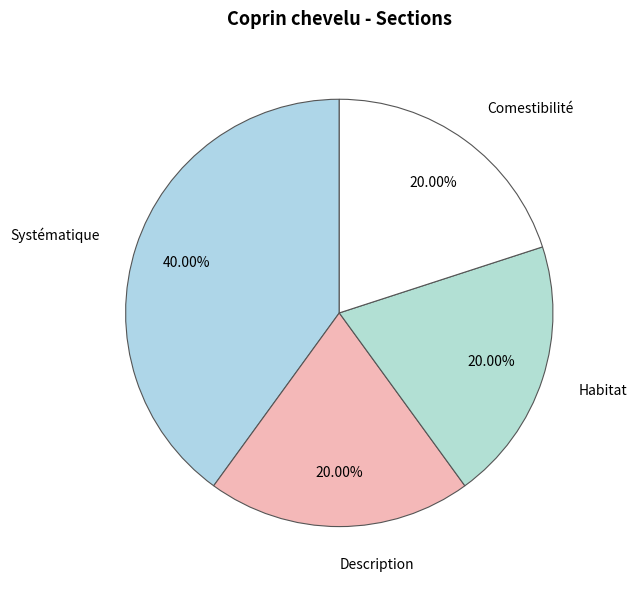

What is the total percentage of Description and Habitat?

40.0%